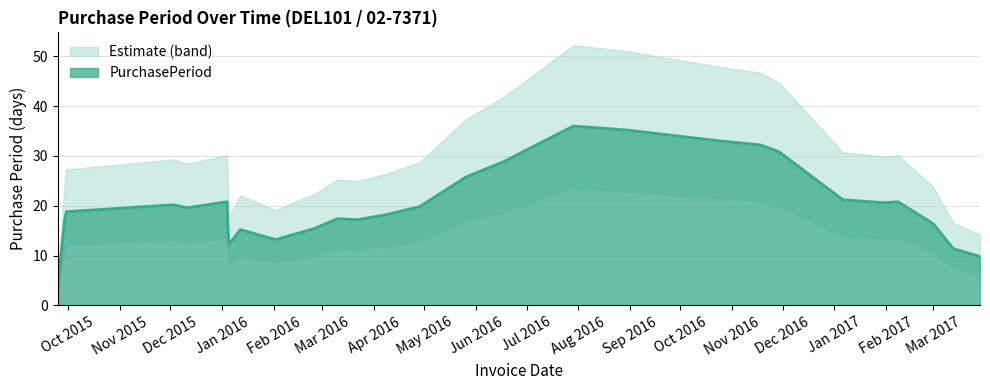

Count the number of values greater than 20.

13